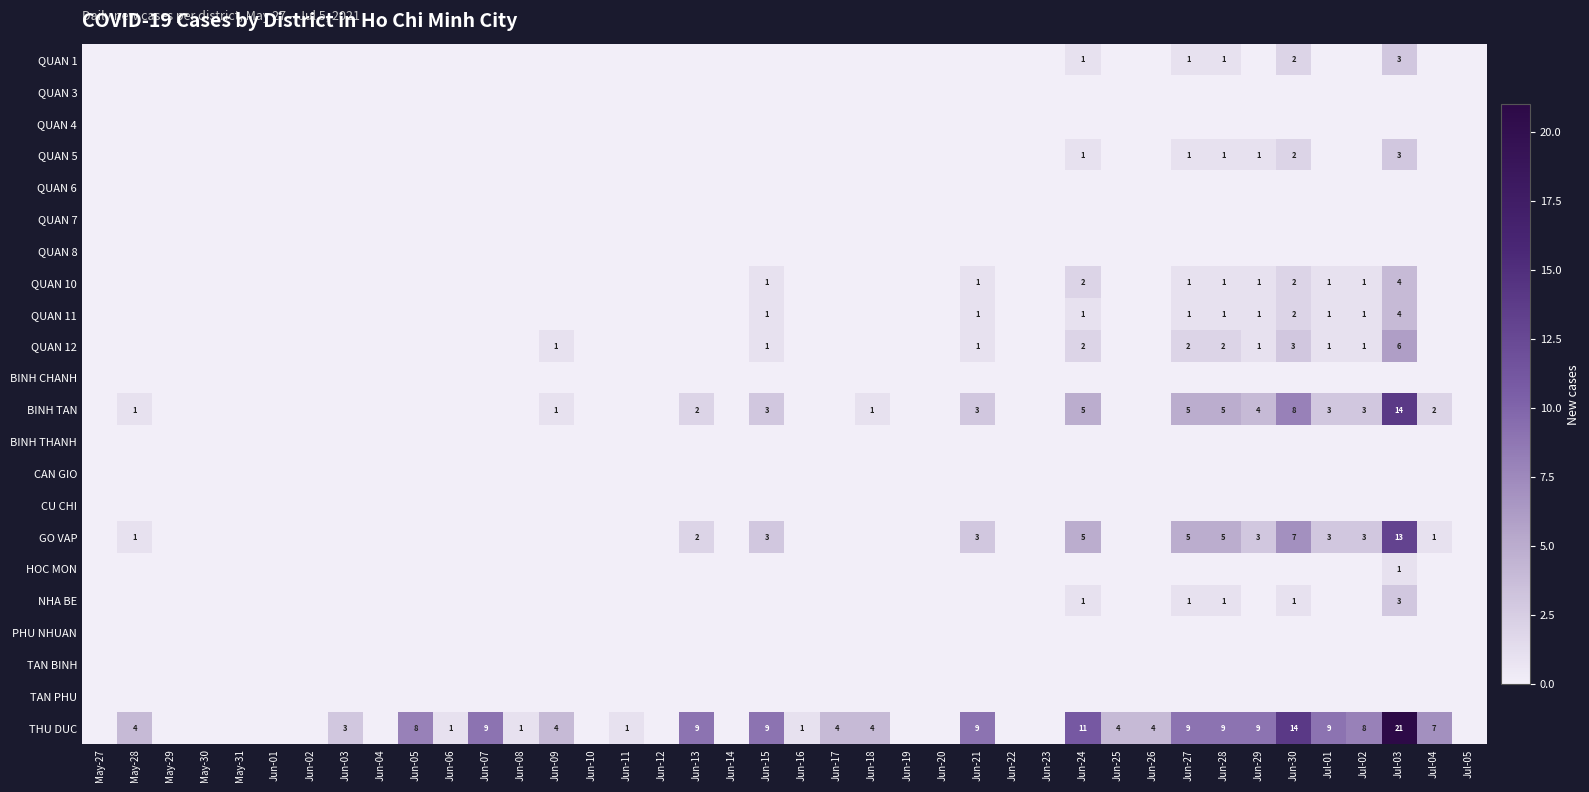

Which series has the largest total across all categories?

THU DUC